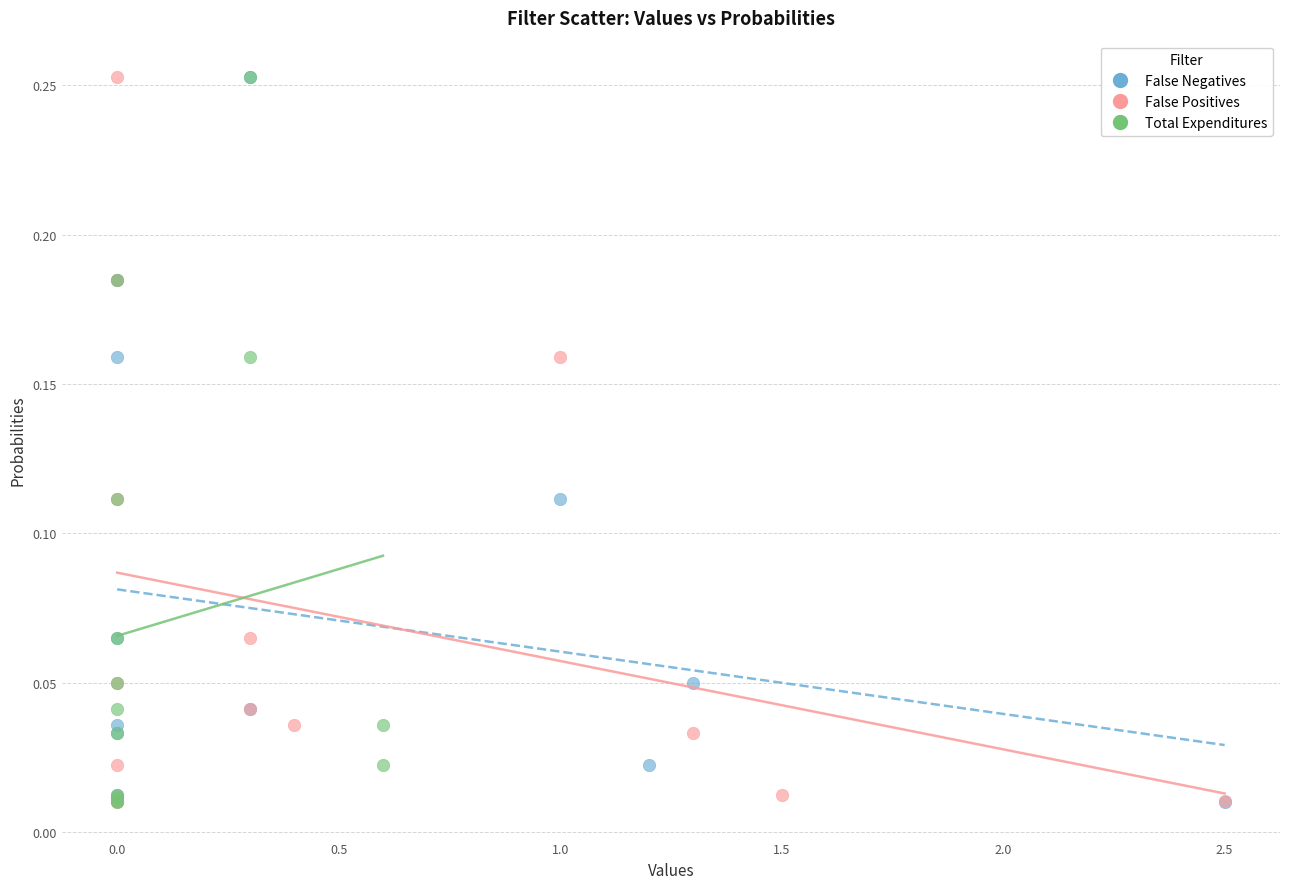

What are all the series names shown in the legend?

False Negatives, False Positives, Total Expenditures